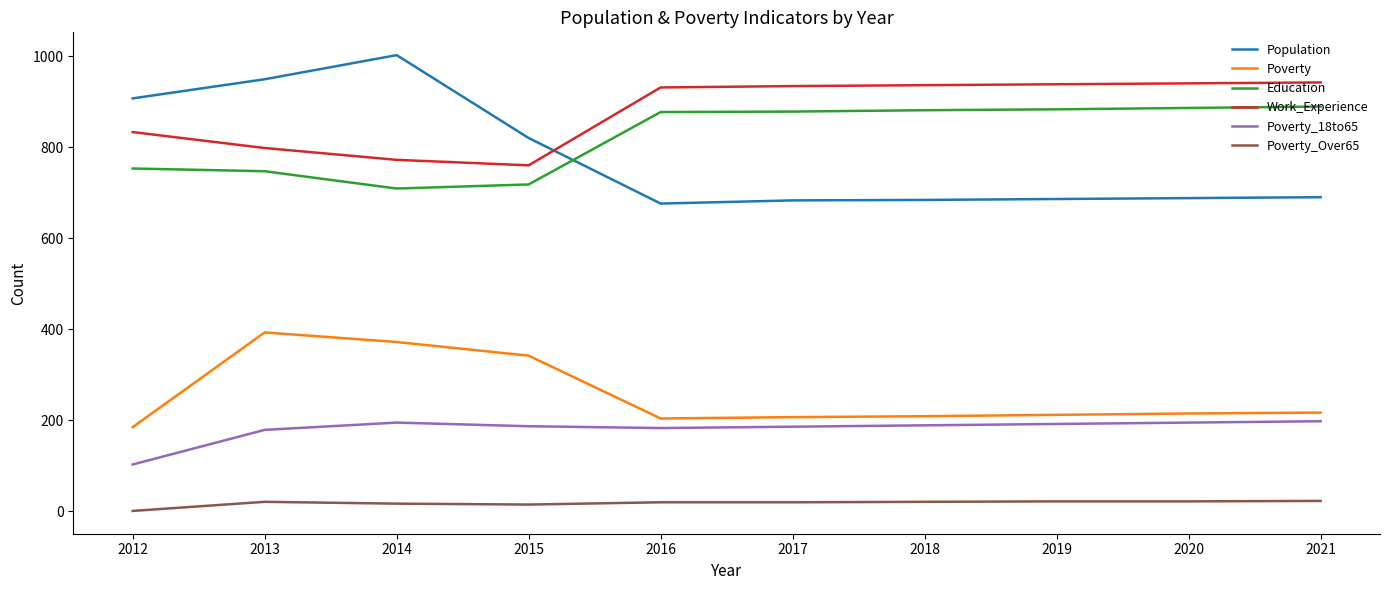

In Population, how many points are lower than both neighbors (excluding endpoints)?

1